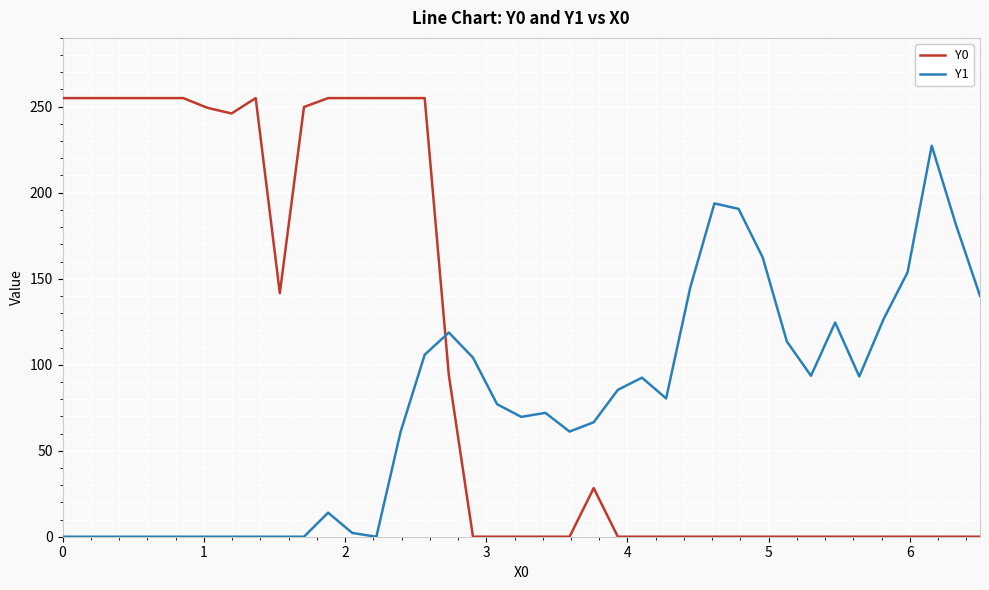

Does the chart have visible grid lines?

Yes